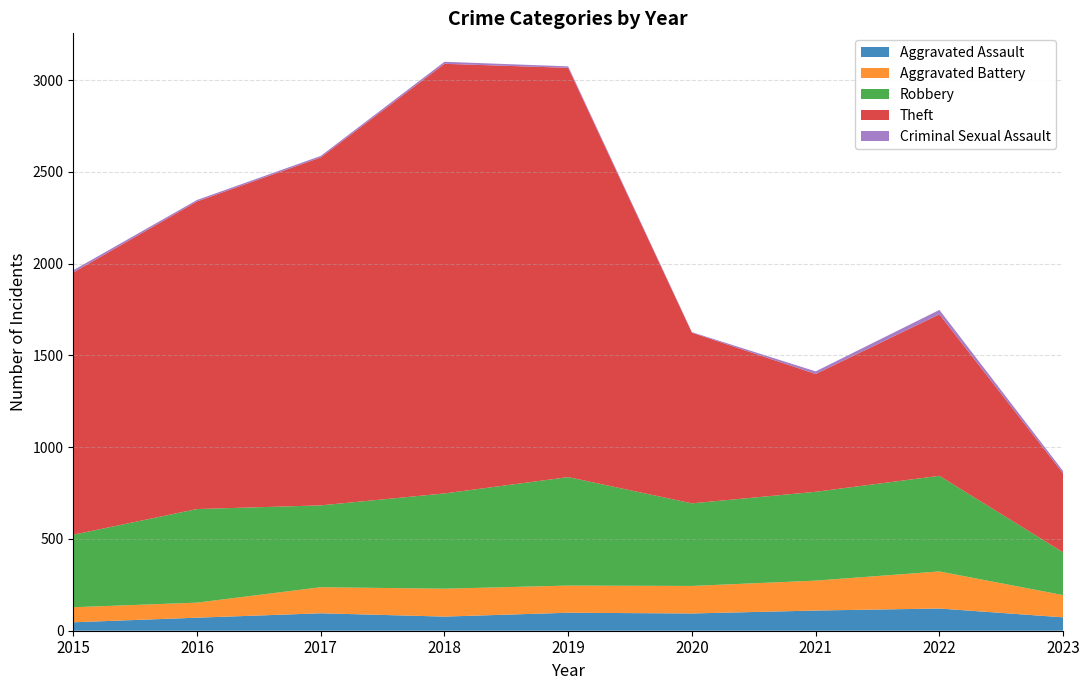

Reading left to right, what are all the values shown in this chart?

Aggravated Assault: 2015=46	2016=71	2017=95	2018=77	2019=98	2020=94	2021=110	2022=121	2023=73
Aggravated Battery: 2015=82	2016=82	2017=142	2018=152	2019=148	2020=150	2021=163	2022=202	2023=121
Robbery: 2015=395	2016=510	2017=446	2018=519	2019=591	2020=450	2021=484	2022=521	2023=233
Theft: 2015=1429	2016=1676	2017=1896	2018=2341	2019=2230	2020=930	2021=642	2022=880	2023=430
Criminal Sexual Assault: 2015=12	2016=8	2017=8	2018=11	2019=8	2020=3	2021=14	2022=24	2023=13